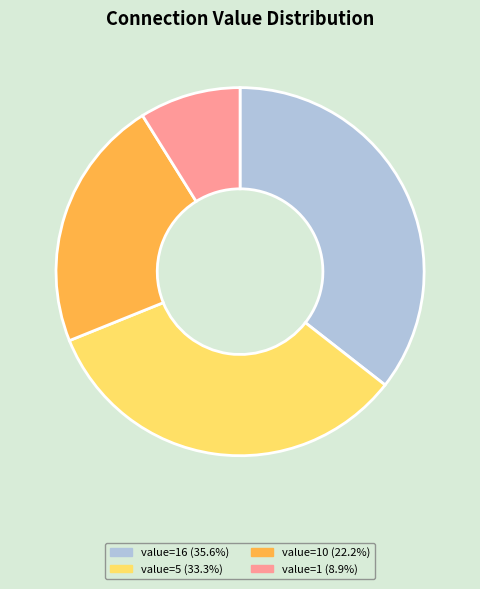

Does any single category account for the majority?

No